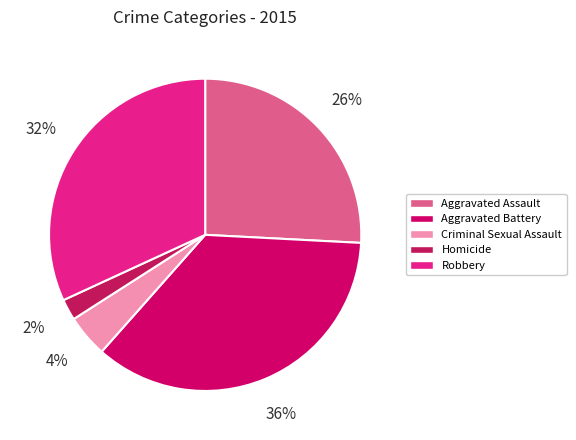

What is the ratio of the value at Homicide to the value at Aggravated Battery?

0.1